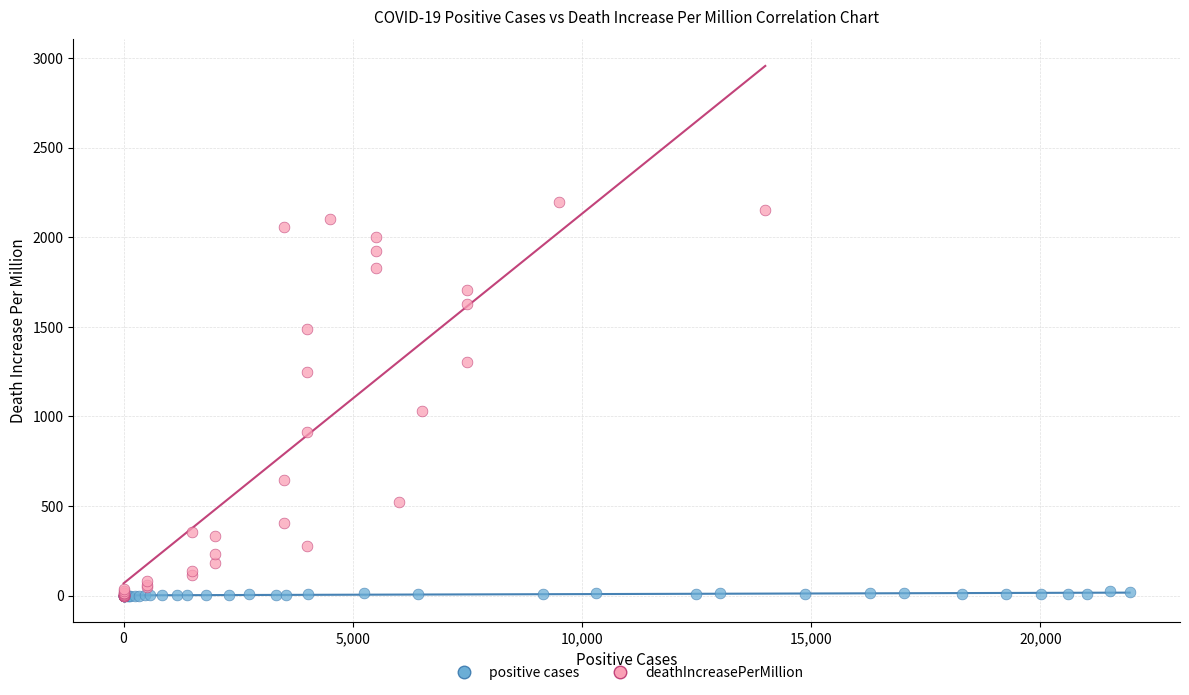

Which series has the largest Y range (max minus min)?

deathIncreasePerMillion